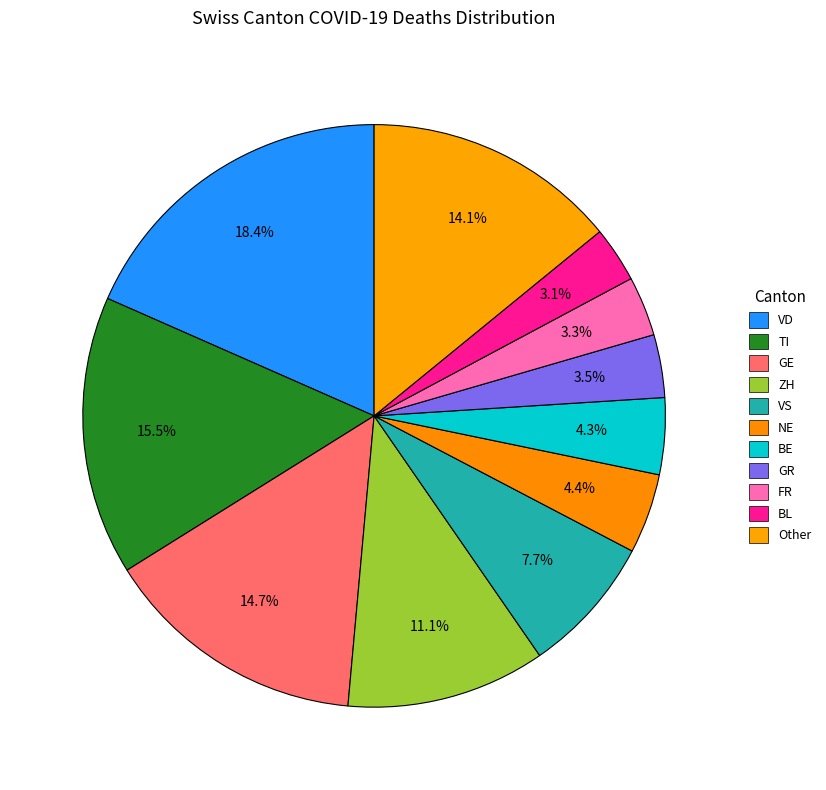

The VS slice represents 1% of the pie. True or false?

False